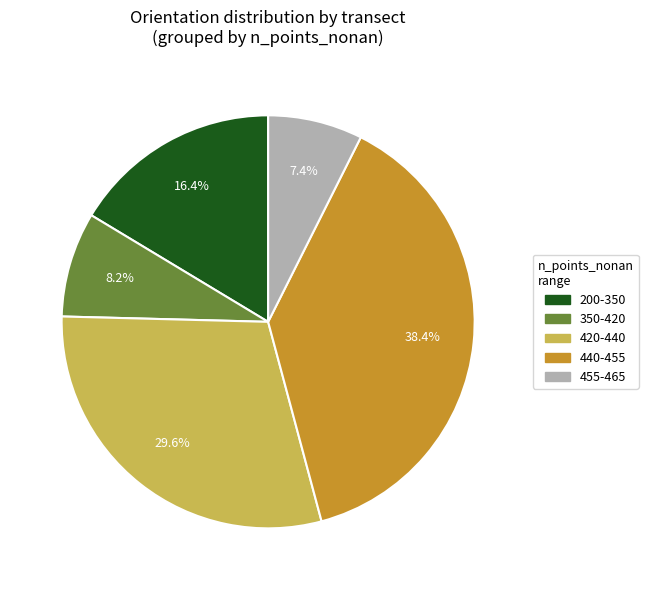

Does any single category account for the majority?

No